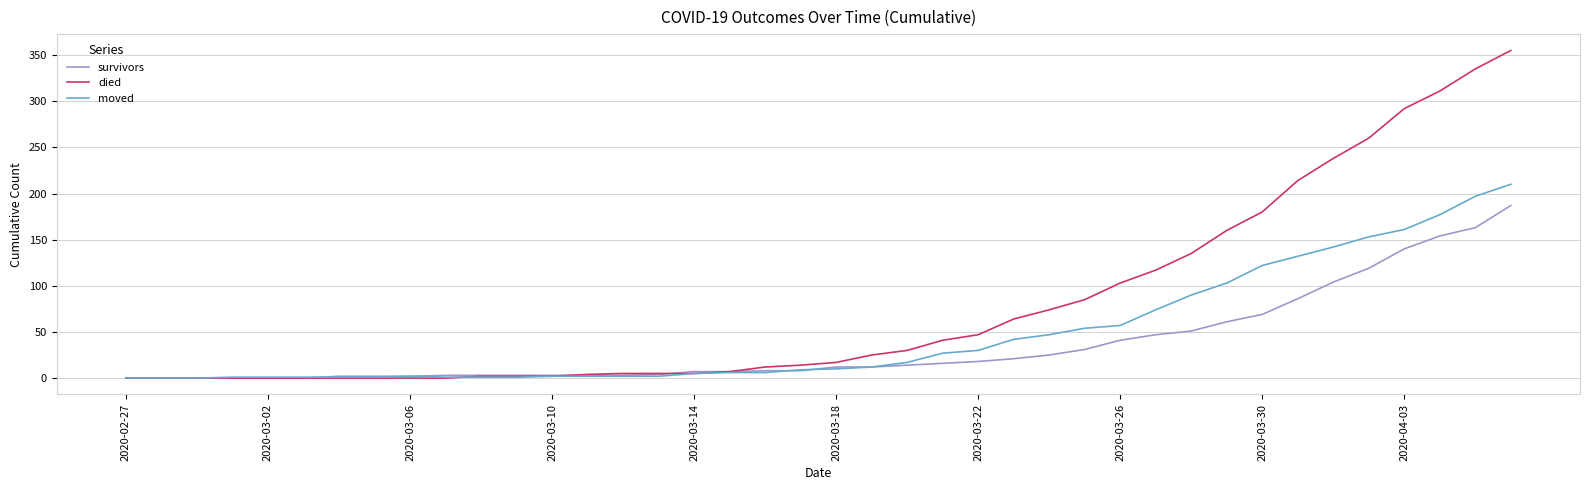

Rank the series by their average value, from highest to lowest.

died, moved, survivors